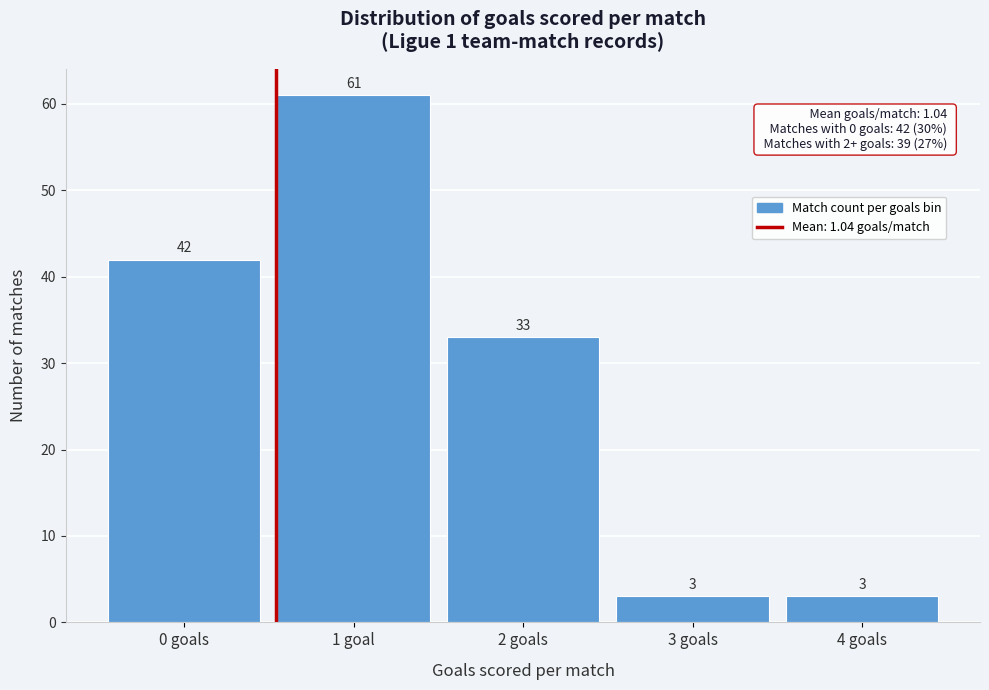

Reading left to right, extract all data points from this chart.

42	61	33	3	3